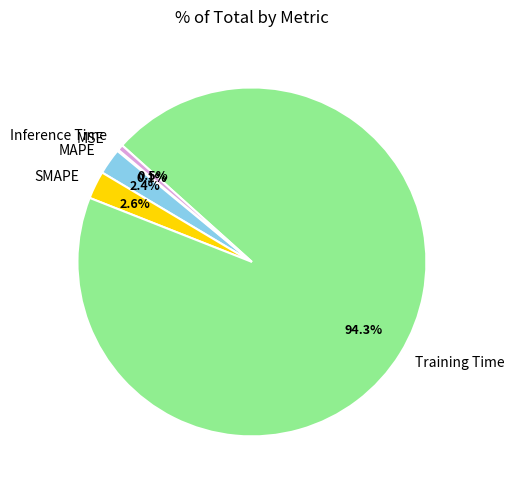

Combined, do Inference Time and Training Time account for over 50%?

Yes